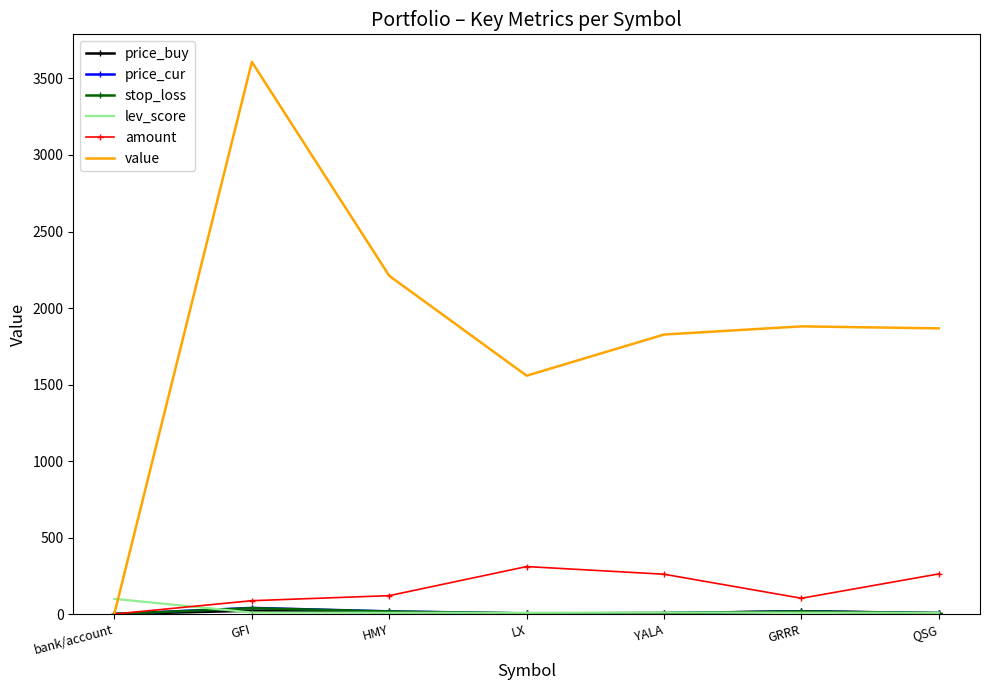

Which series has the widest spread of values?

value